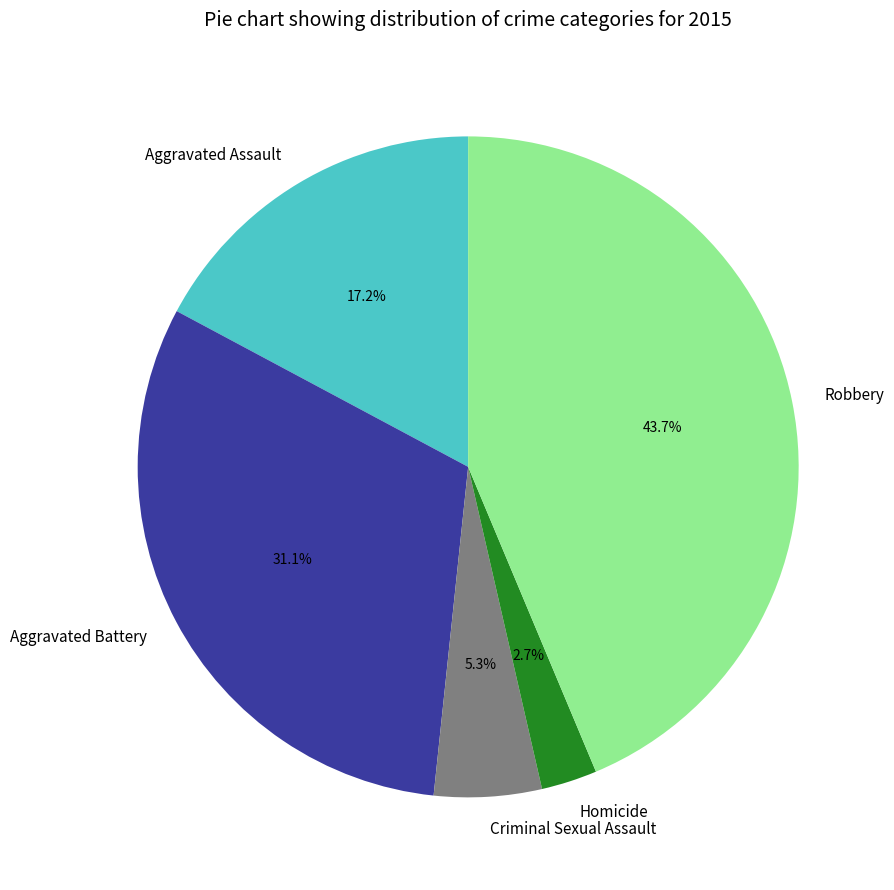

Rank the categories by value from highest to lowest.

Robbery, Aggravated Battery, Aggravated Assault, Criminal Sexual Assault, Homicide